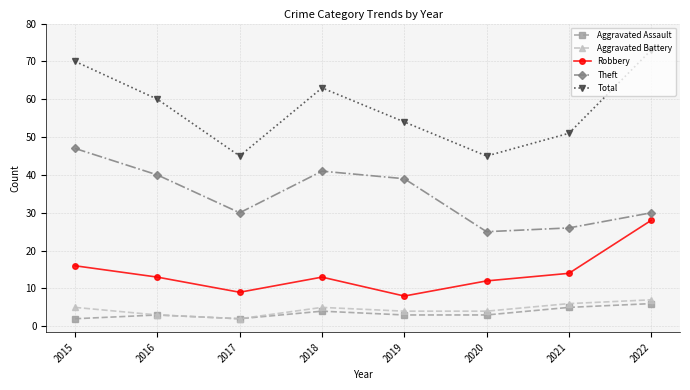

Which series has the largest range (max minus min)?

Total